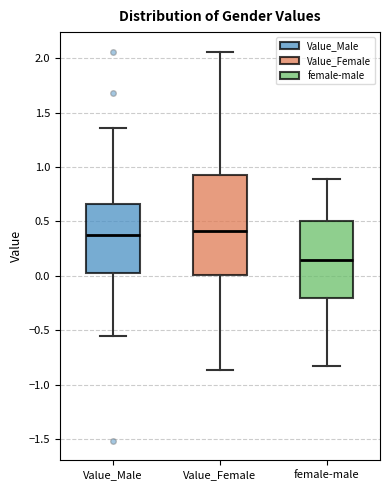

Which box's median line is the lowest?

female-male